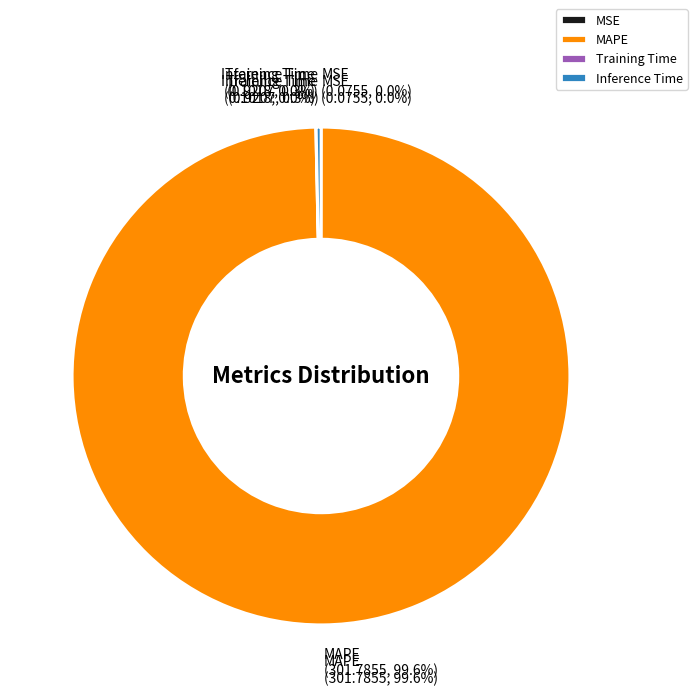

Which has a higher value, MSE or Training Time?

Training Time